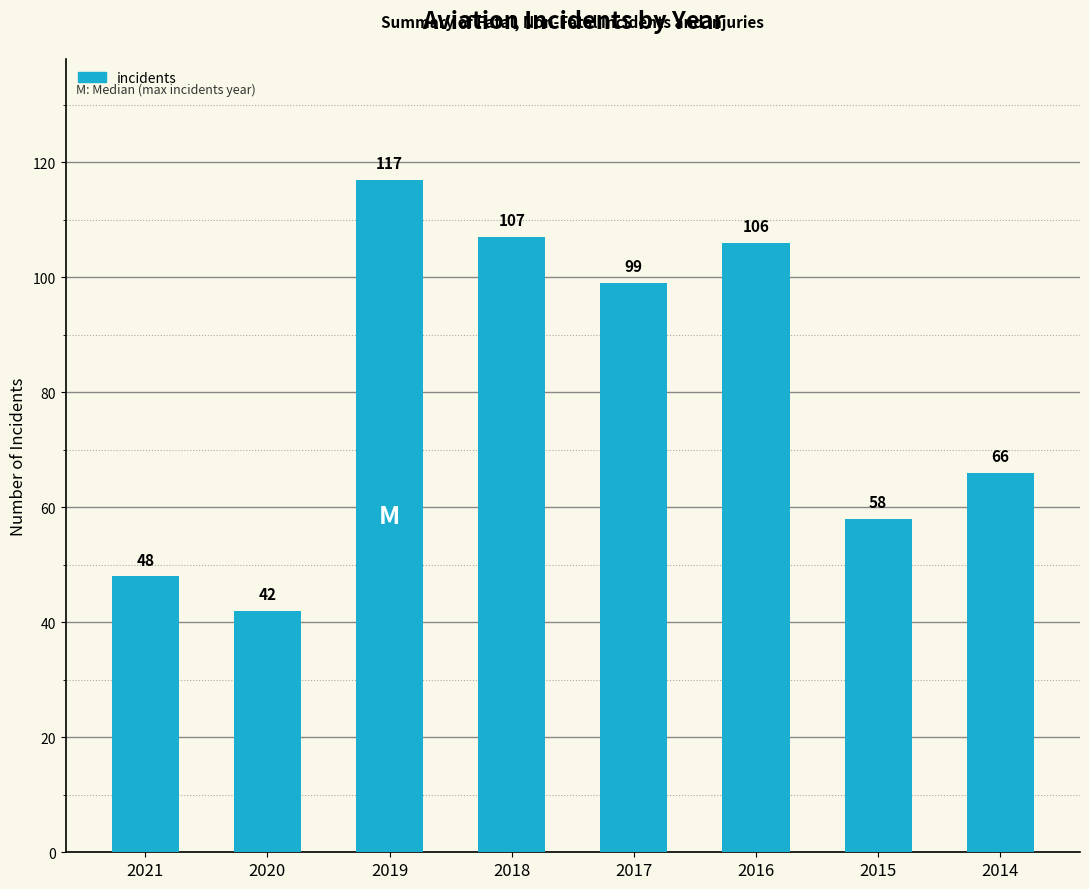

Count the number of categories in the chart.

8